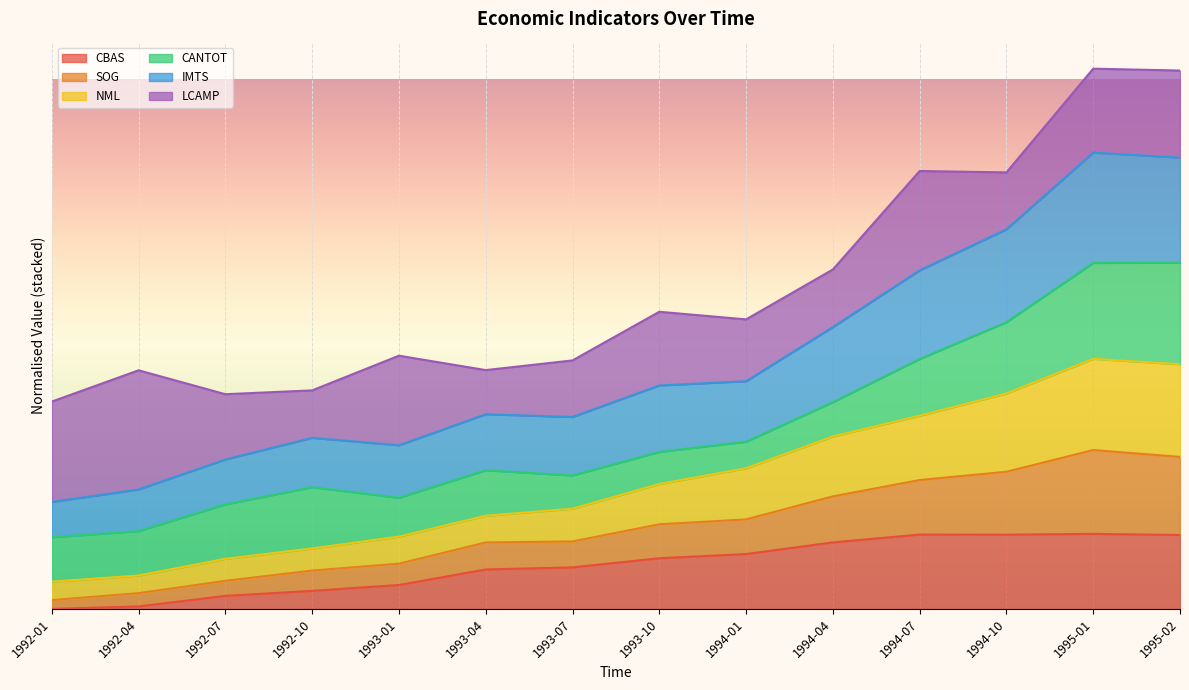

At which label is CBAS closest to 0?

1992-01